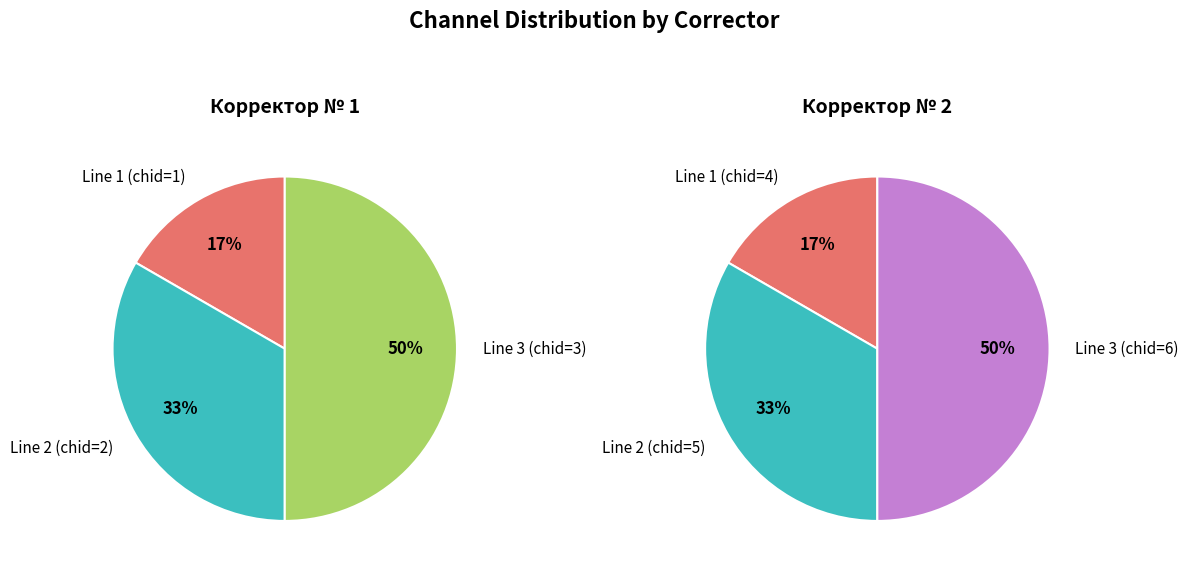

How many segments does this pie chart have?

3